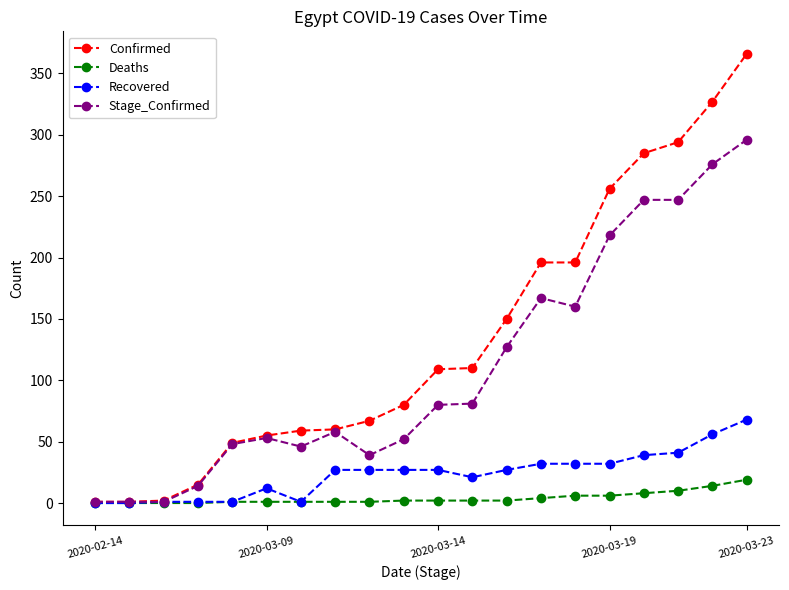

How many categories are shown in the chart?

20